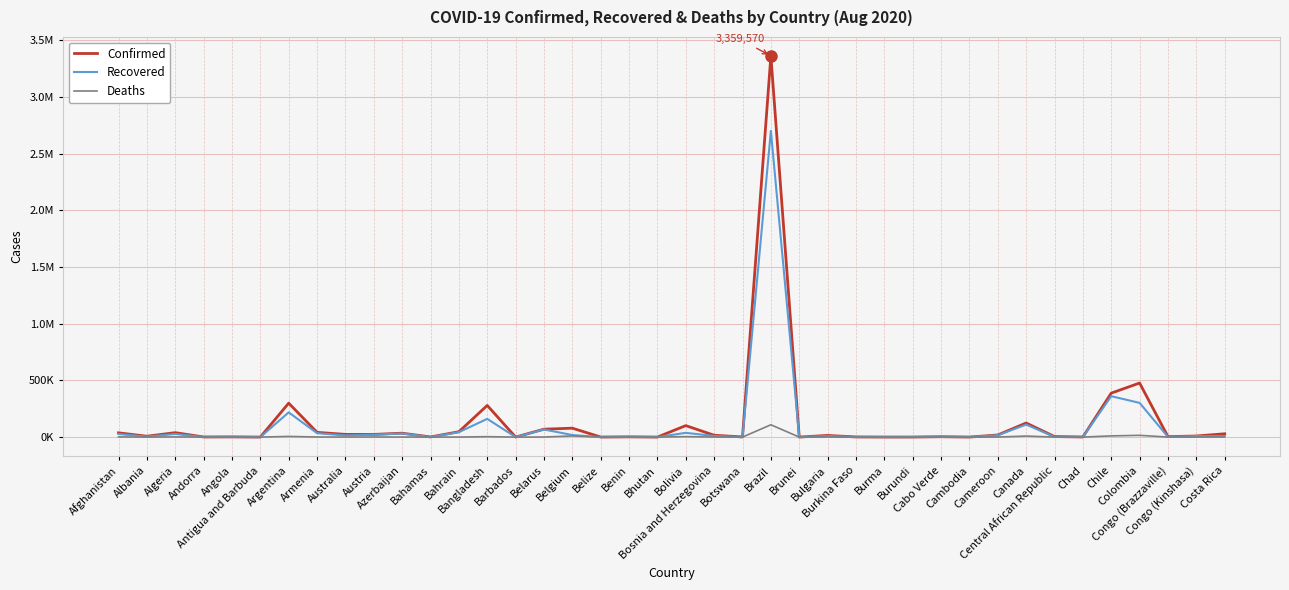

At how many categories does at least one series exceed 2302042?

1